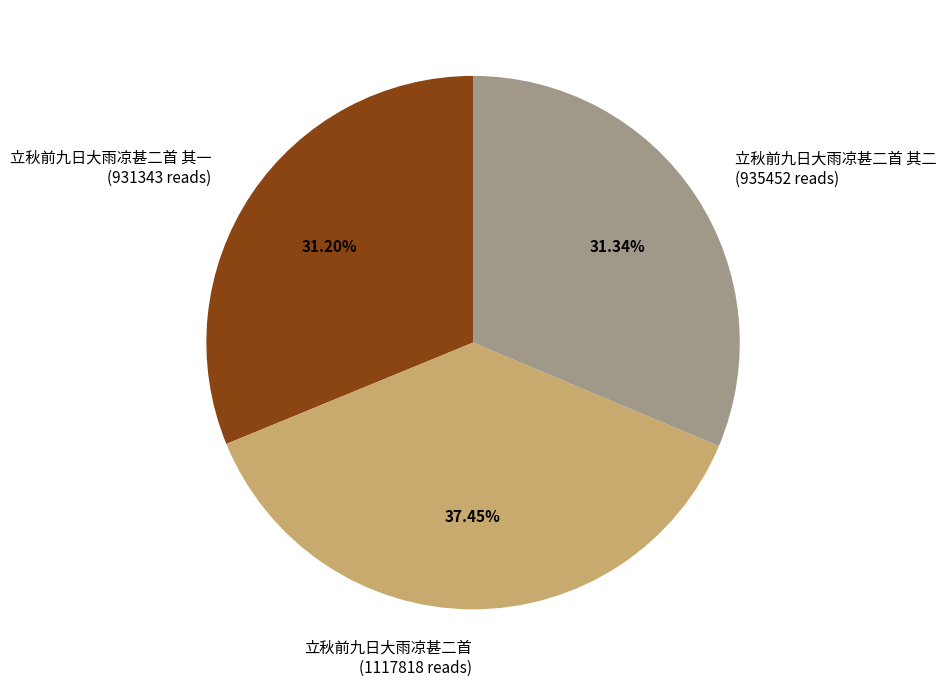

What is the ratio of the value at 立秋前九日大雨凉甚二首 (1117818 reads) to the value at 立秋前九日大雨凉甚二首 其二 (935452 reads)?

1.2